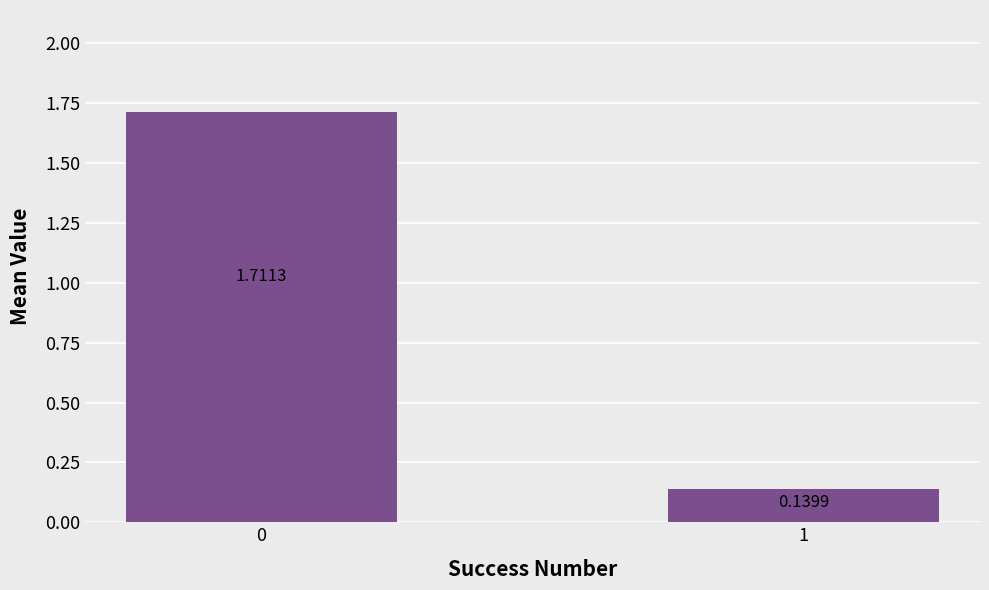

Are the bars grouped side by side (vs. stacked)?

No